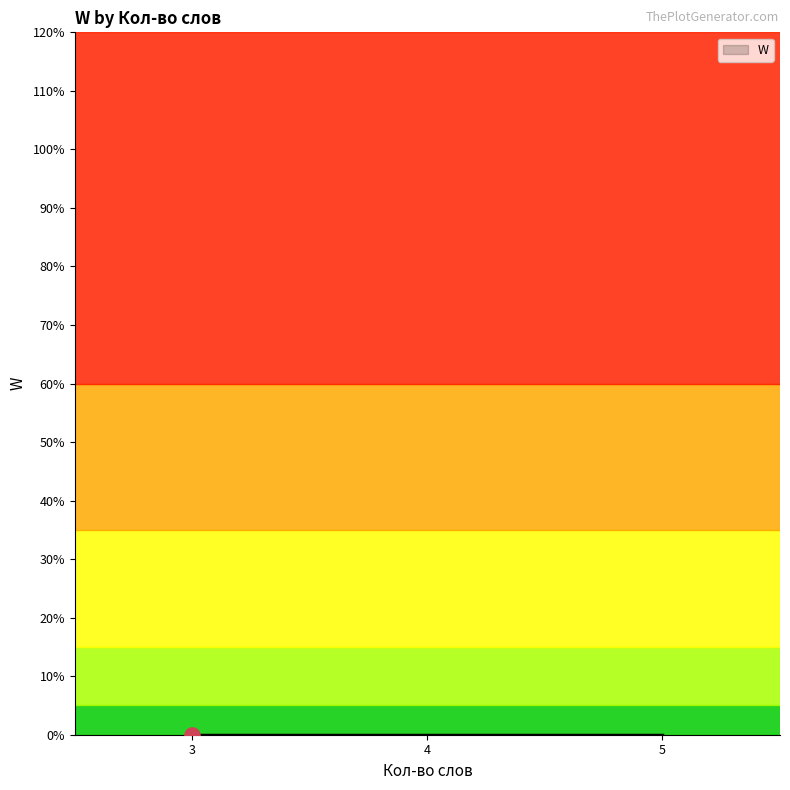

Between 5 and 5, which is larger?

5